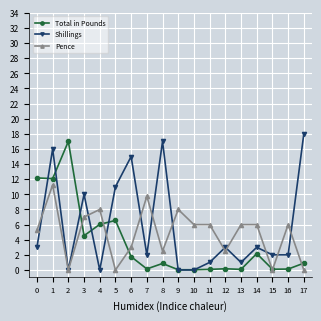

Is the value of Shillings at 14 greater than the value of Total in Pounds at 6?

Yes